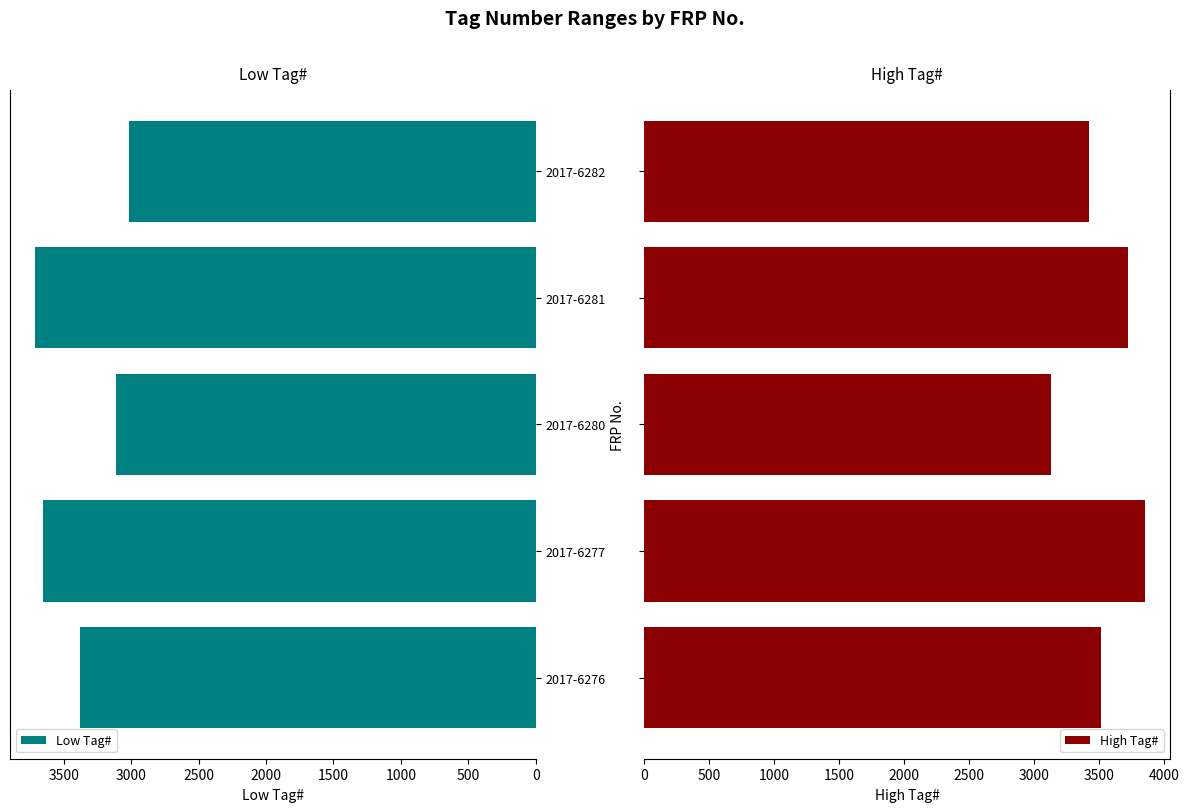

Rank the series by their maximum value, from lowest to highest.

Low Tag#, High Tag#